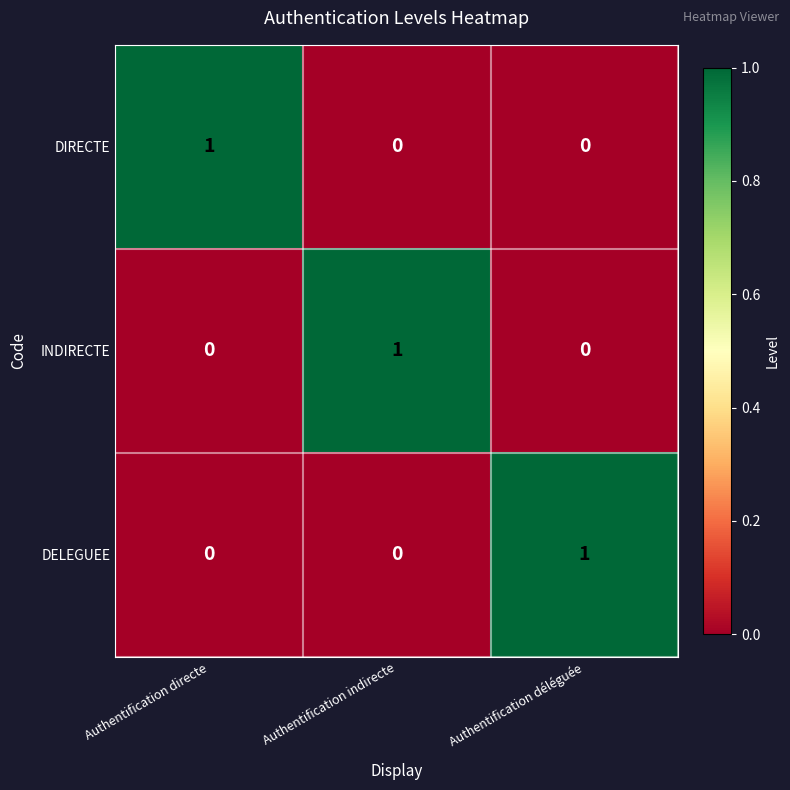

Count the DELEGUEE values in the range 0 to 1.

3